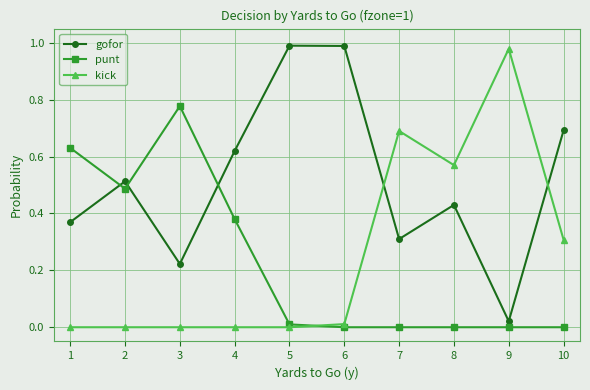

Which series has the largest total across all categories?

gofor